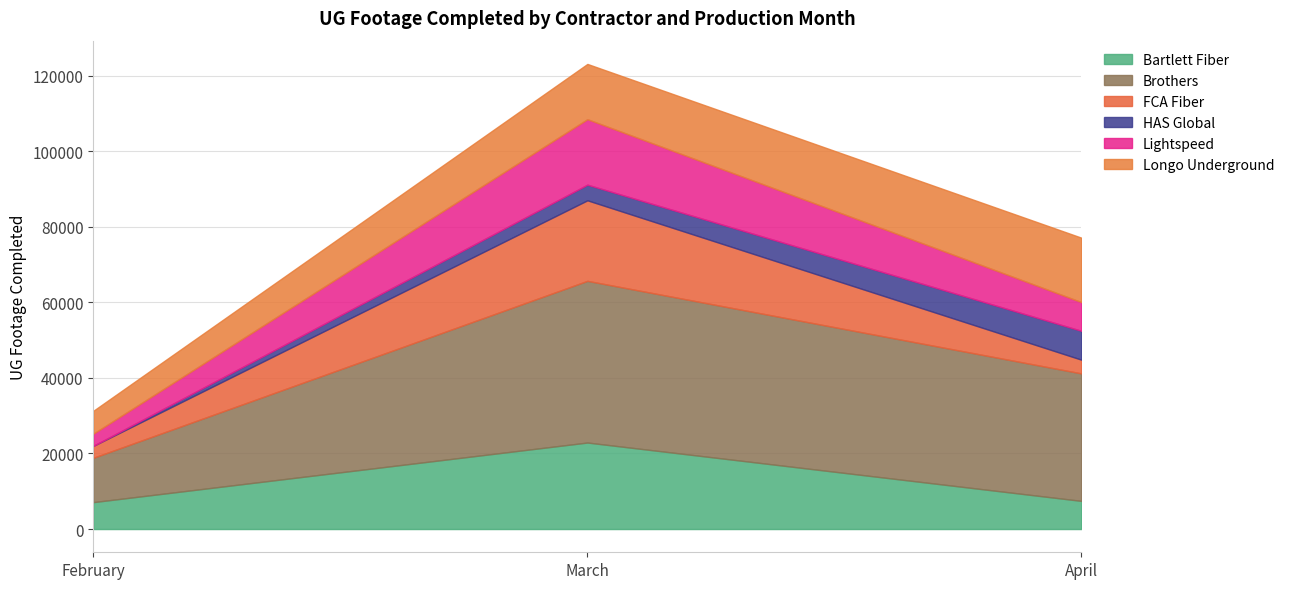

The value of Bartlett Fiber at April is 7447. True or false?

True